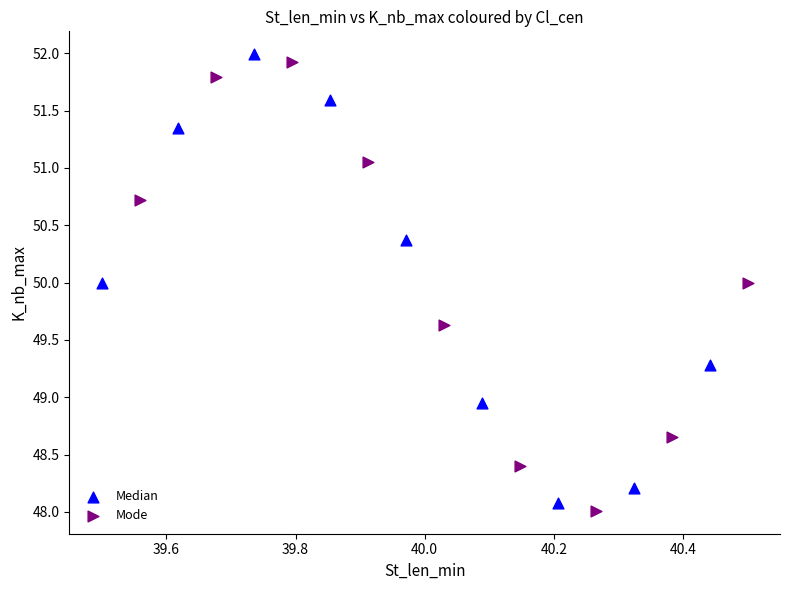

Which series contains the highest Y value?

Median